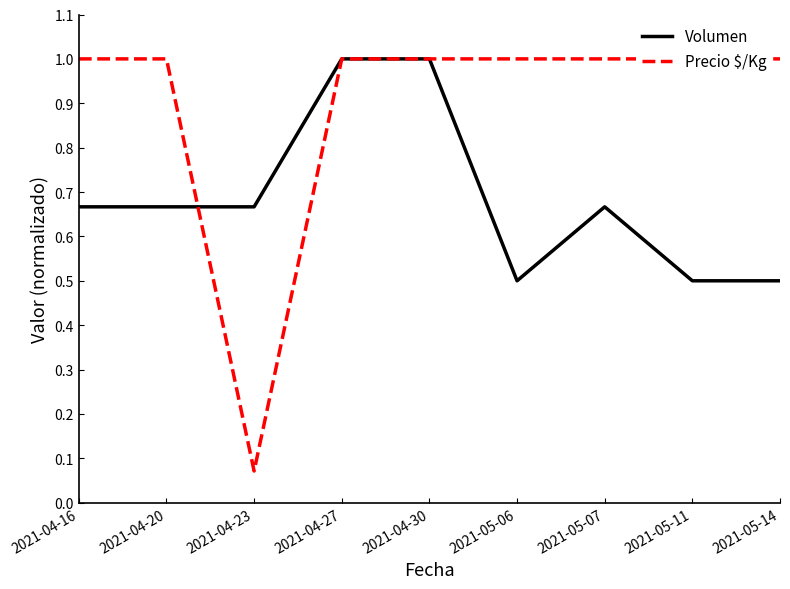

At which category does Precio $/Kg reach its first local valley?

2021-04-23